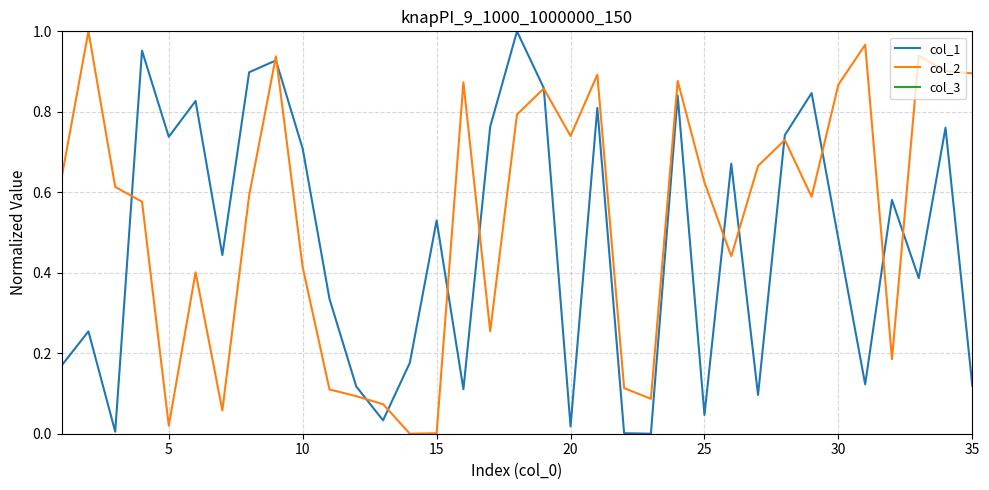

Which series has the largest total across all categories?

col_3